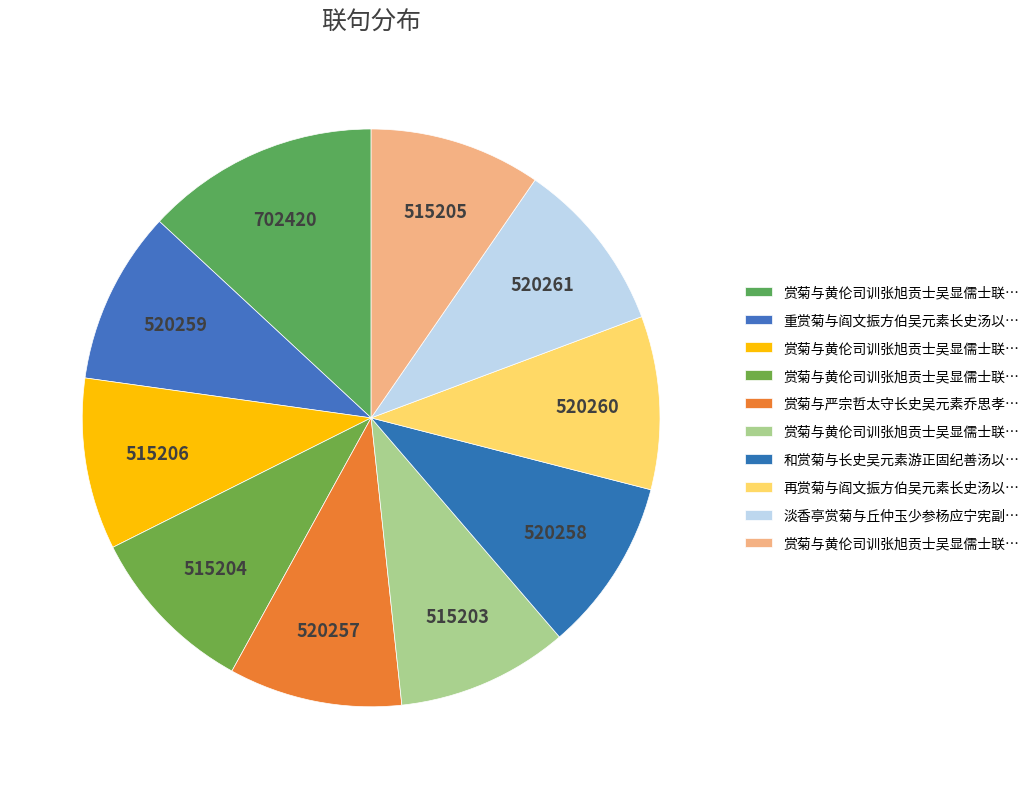

Is there any slice that represents more than half of the pie?

No